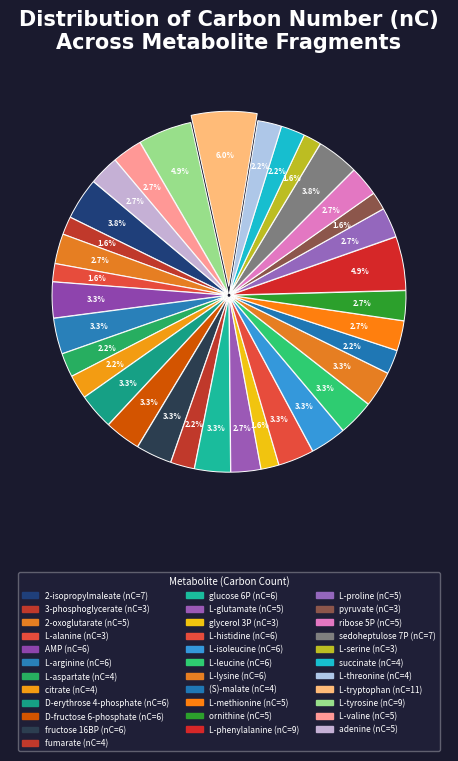

Does D-erythrose 4-phosphate represent more than half of the total?

No